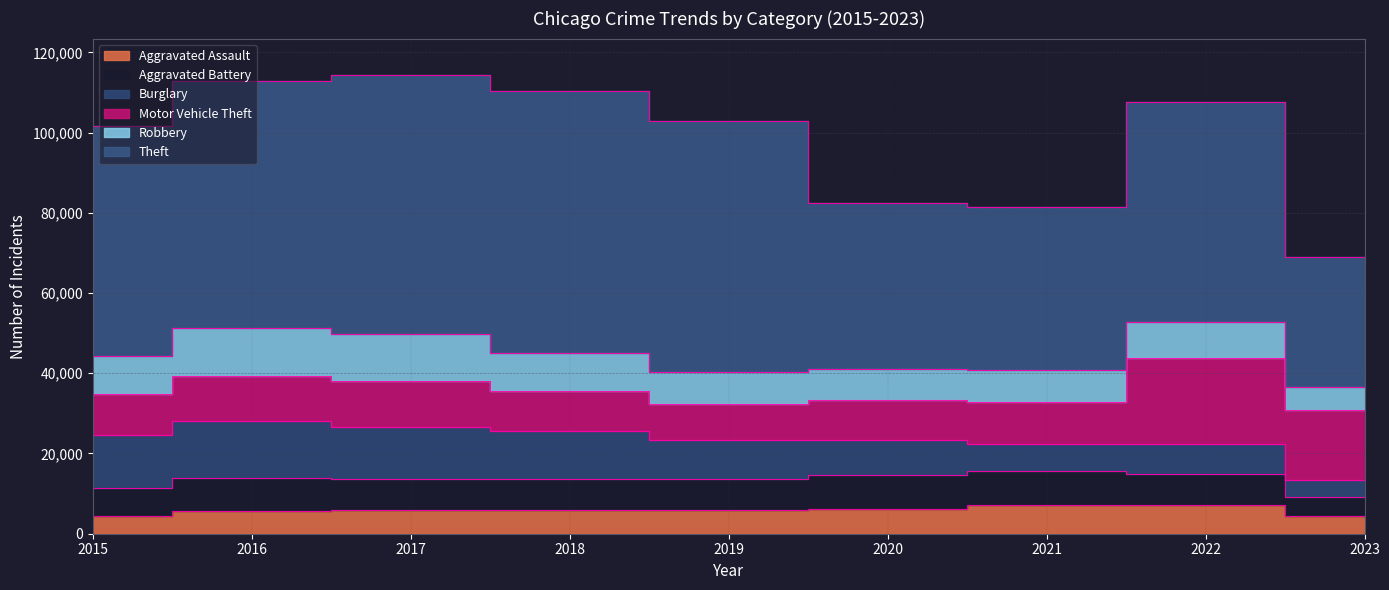

What is the difference between the Aggravated Battery values at 2016 and 2018?

351